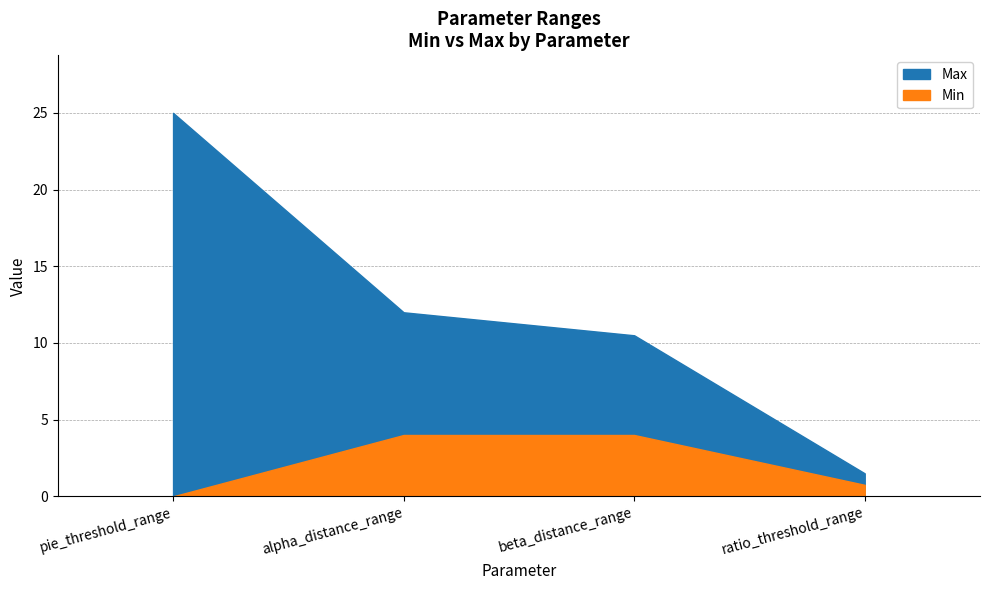

How many data points in Max are above 12?

1